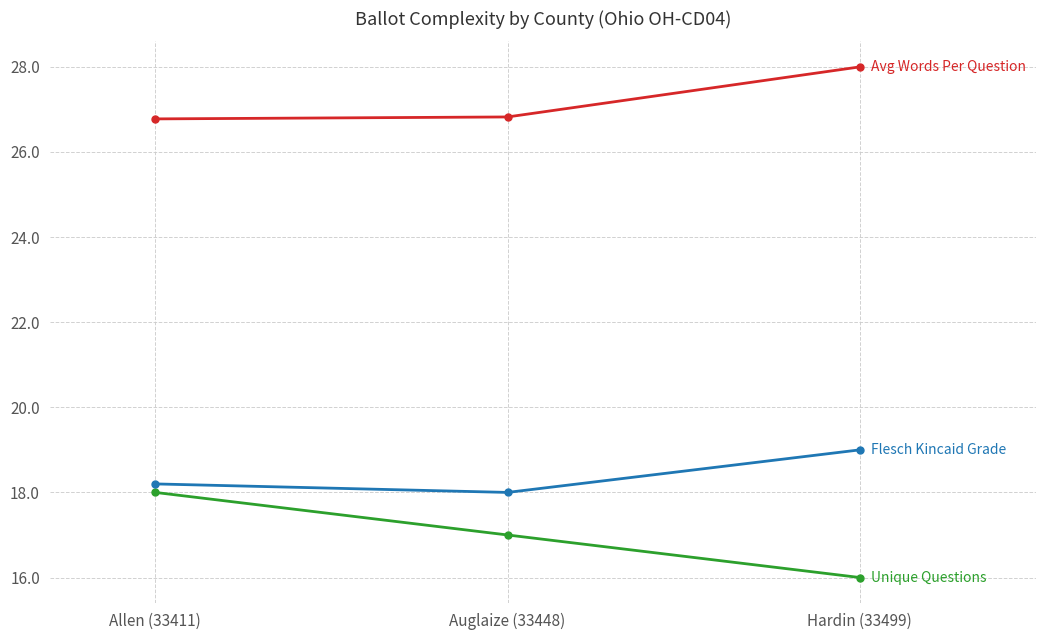

Reading left to right, list all the values displayed in this chart.

Unique Questions: Allen (33411)=18.0	Auglaize (33448)=17.0	Hardin (33499)=16.0
Avg Words Per Question: Allen (33411)=26.8	Auglaize (33448)=26.8	Hardin (33499)=28.0
Flesch Kincaid Grade: Allen (33411)=18.2	Auglaize (33448)=18.0	Hardin (33499)=19.0